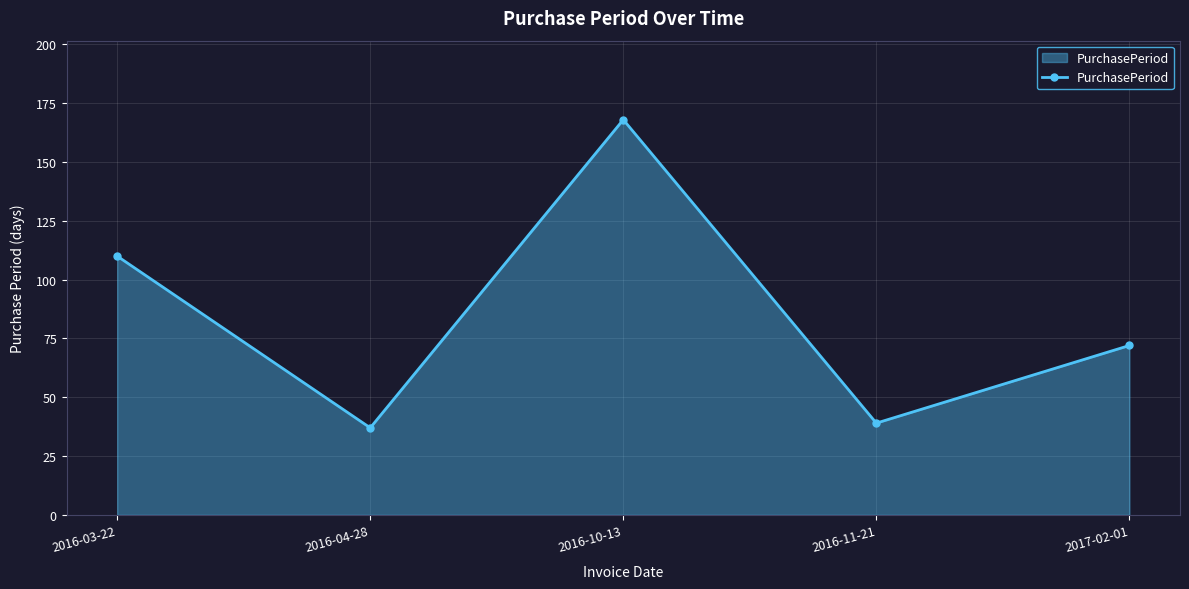

The value at 2016-03-22 is 110. True or false?

True